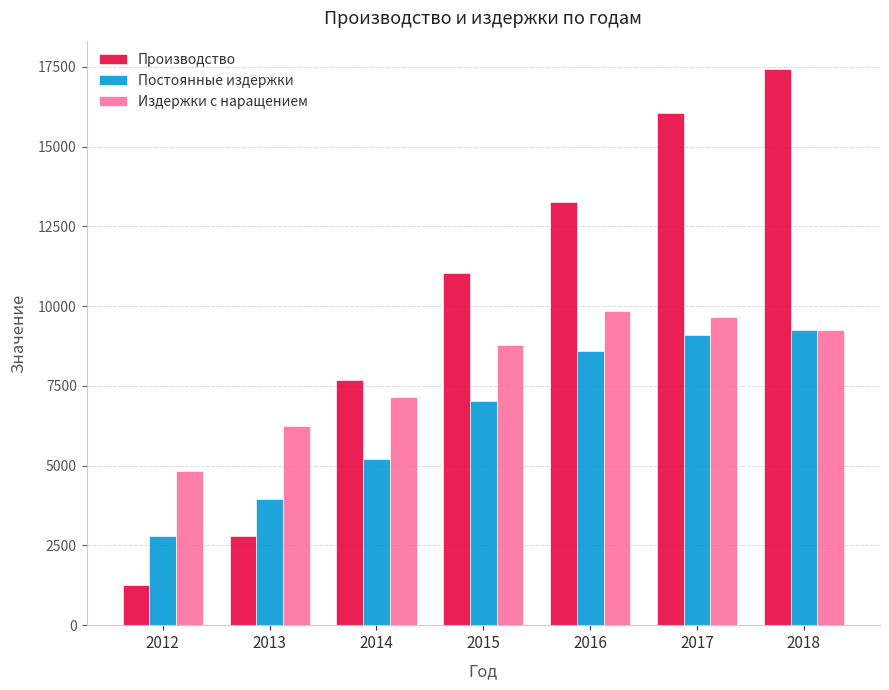

What is the value of the Производство bar at the 6th from the left?

16050.0